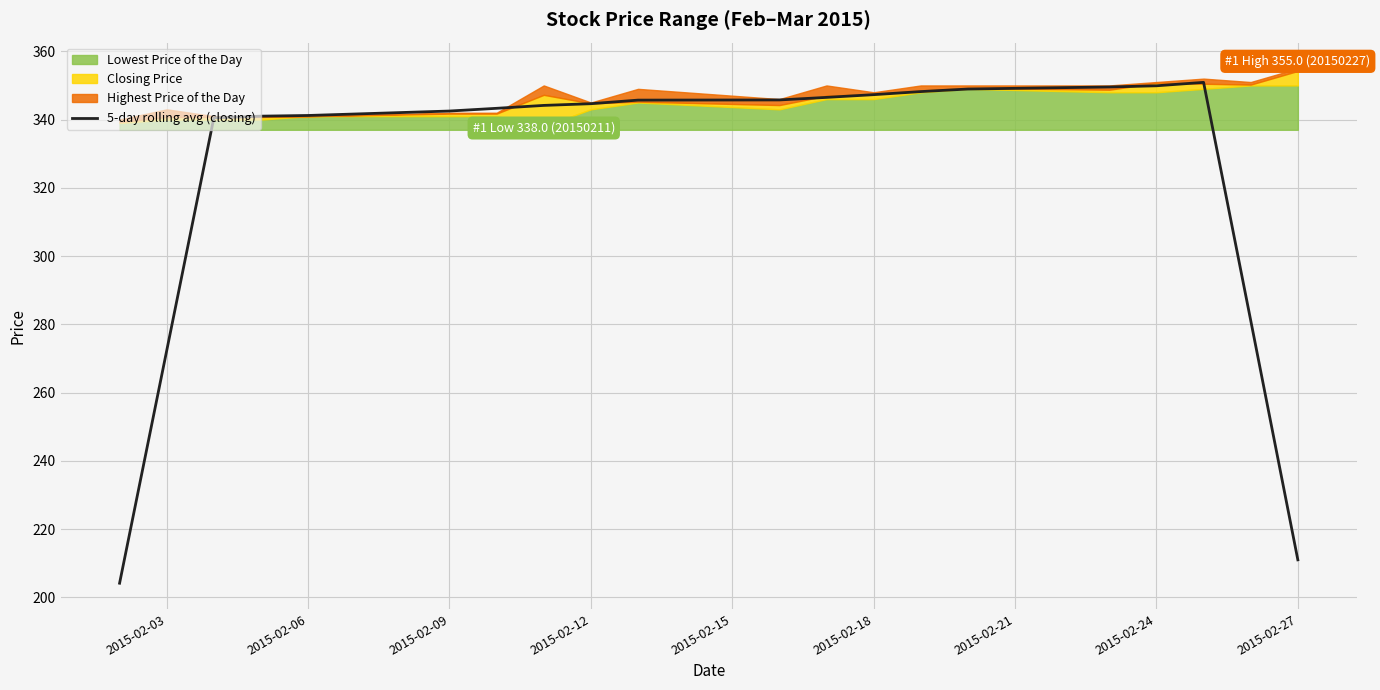

True or false: there are more than 1 points higher than both neighbors.

False